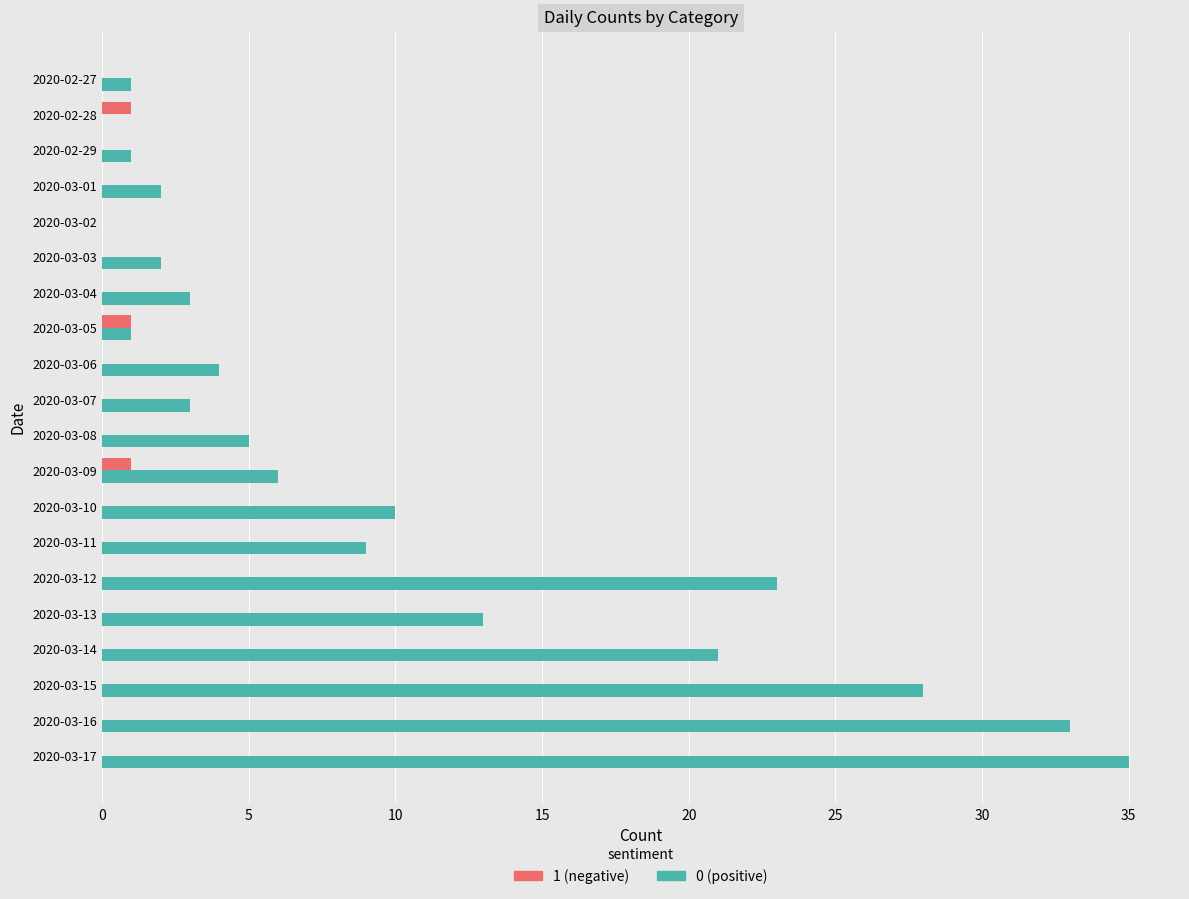

What is the greatest value displayed?

35